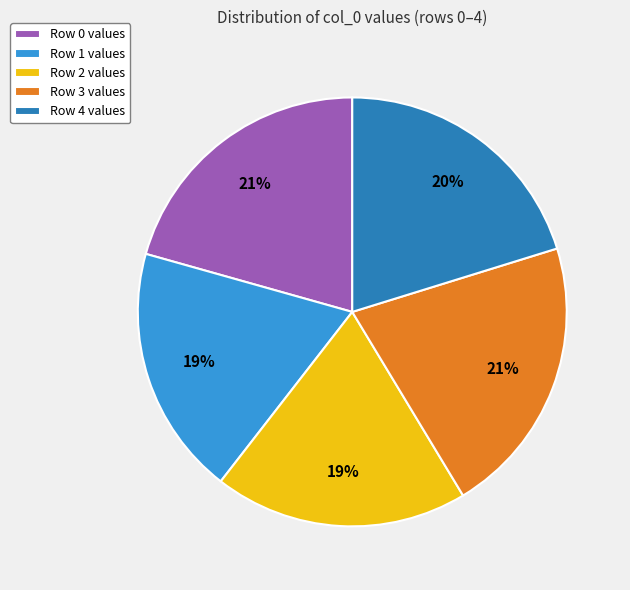

Is it true that Row 4 values is 5% of the pie?

False